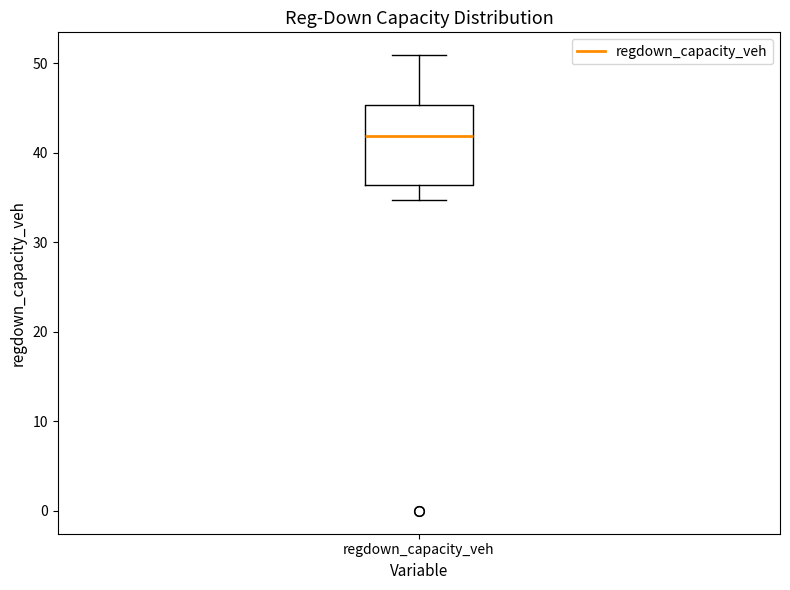

Read this box plot against the y-axis: the position of the median line, the range covered by the box, and the ends of both whiskers. The values are not printed on the chart, so give them approximately, as read against the axis.

median 42, box 36 to 45, whiskers 35 to 51